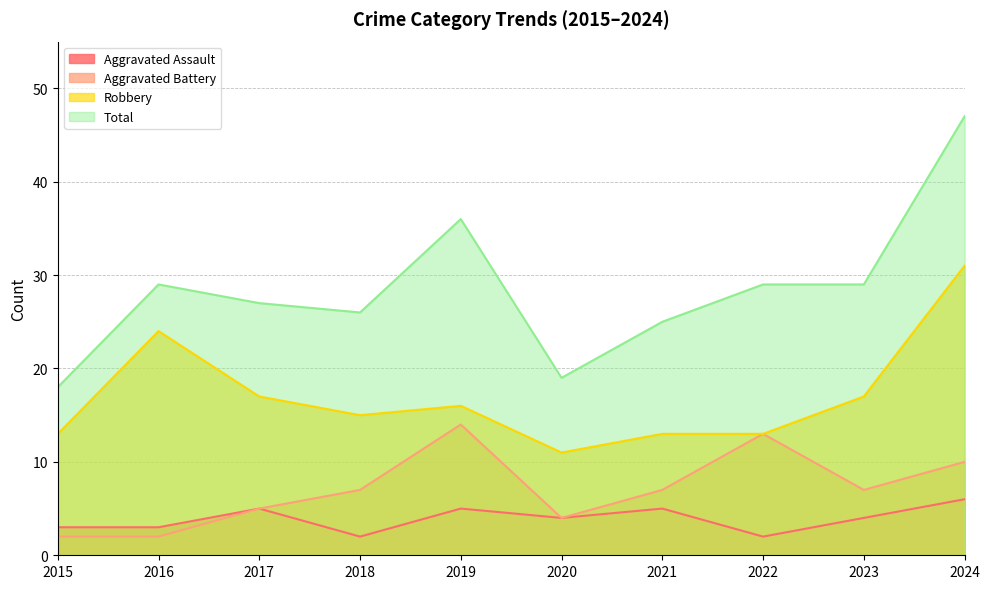

How many lines are shown in the chart?

4